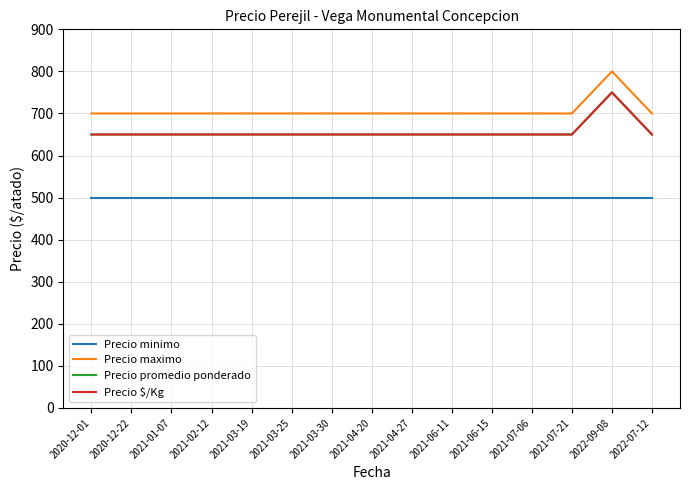

Which label corresponds to the smallest value in the chart?

2020-12-01